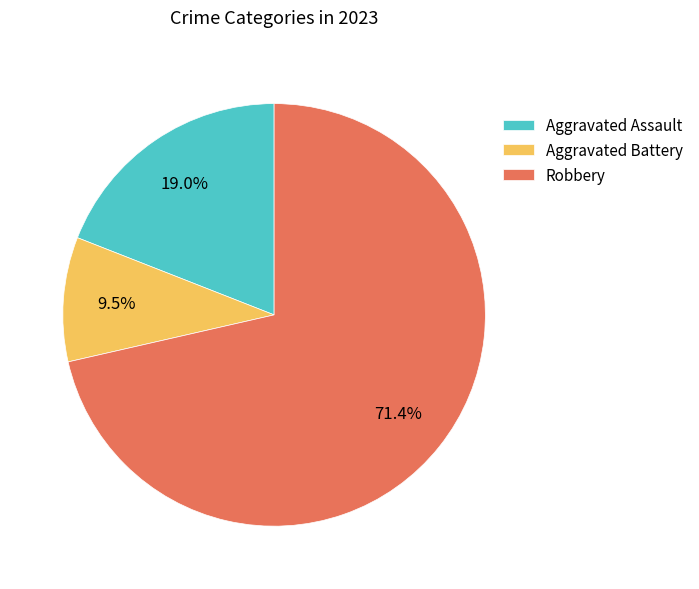

What percentage do Robbery and Aggravated Assault together represent?

90.5%